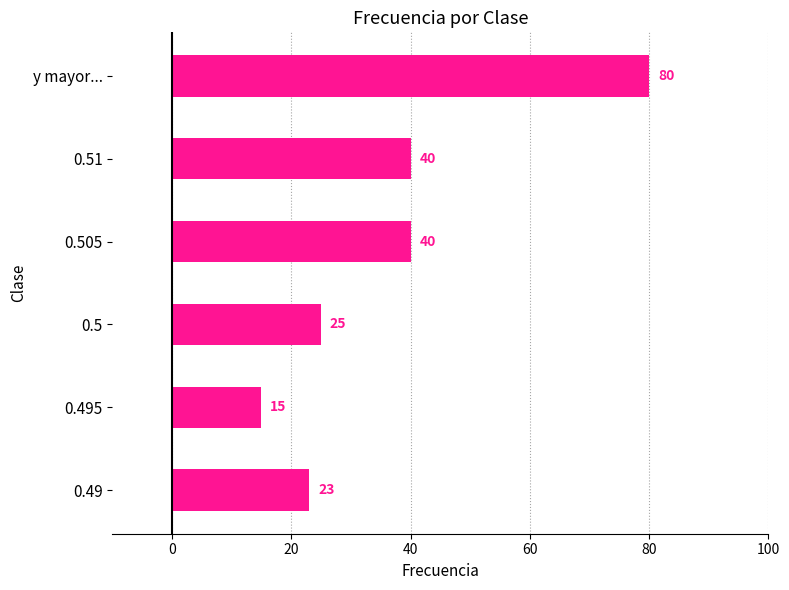

What value does the data have at 0.51?

40